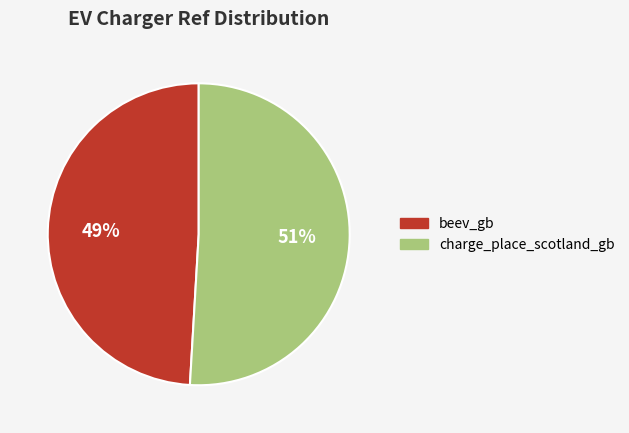

Is the sum of beev_gb and charge_place_scotland_gb greater than half?

Yes